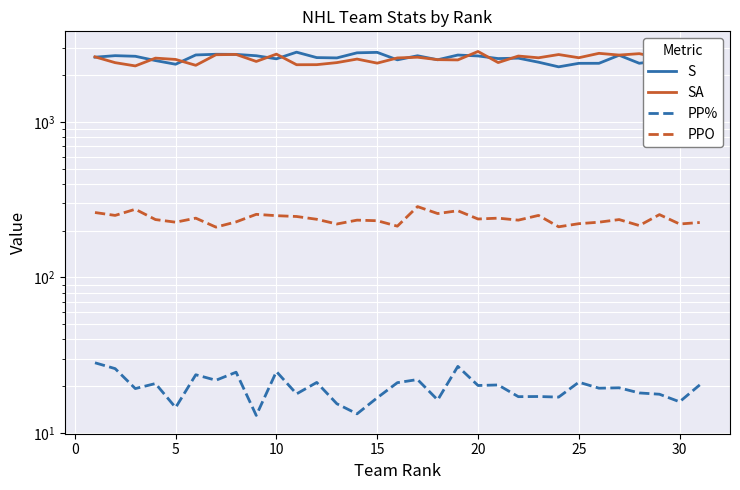

How many values in the PP% series exceed 19?

18